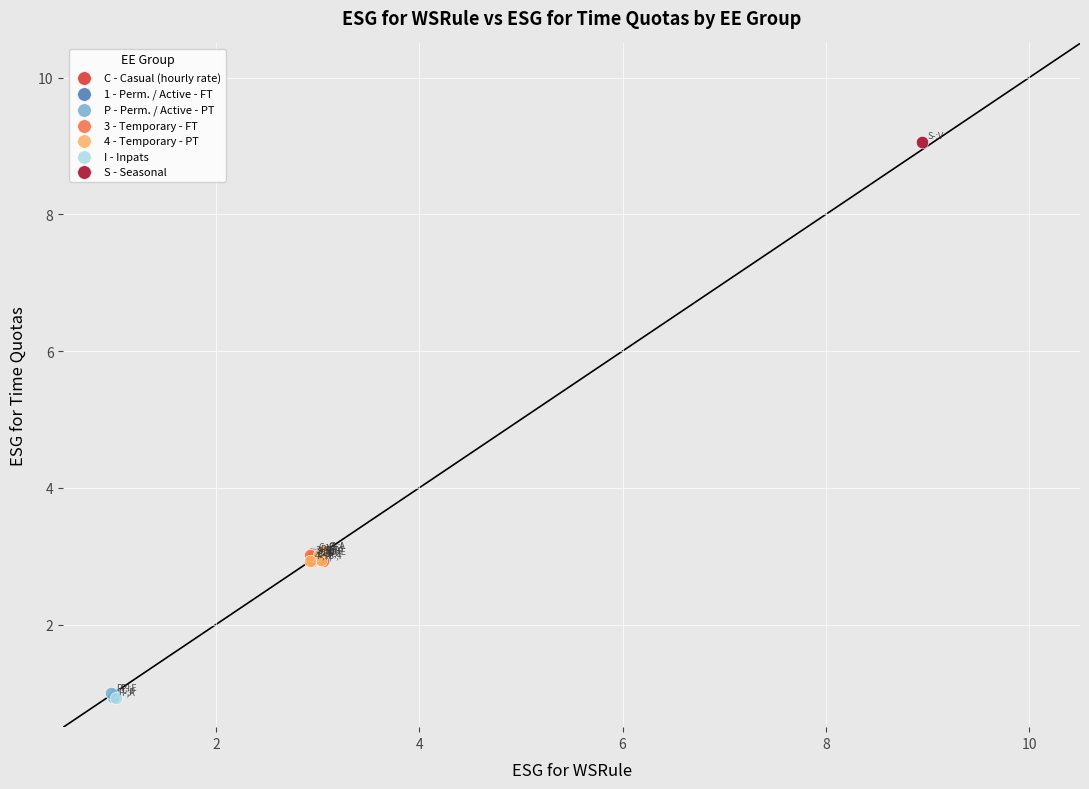

Which series contains the highest Y value?

S - Seasonal